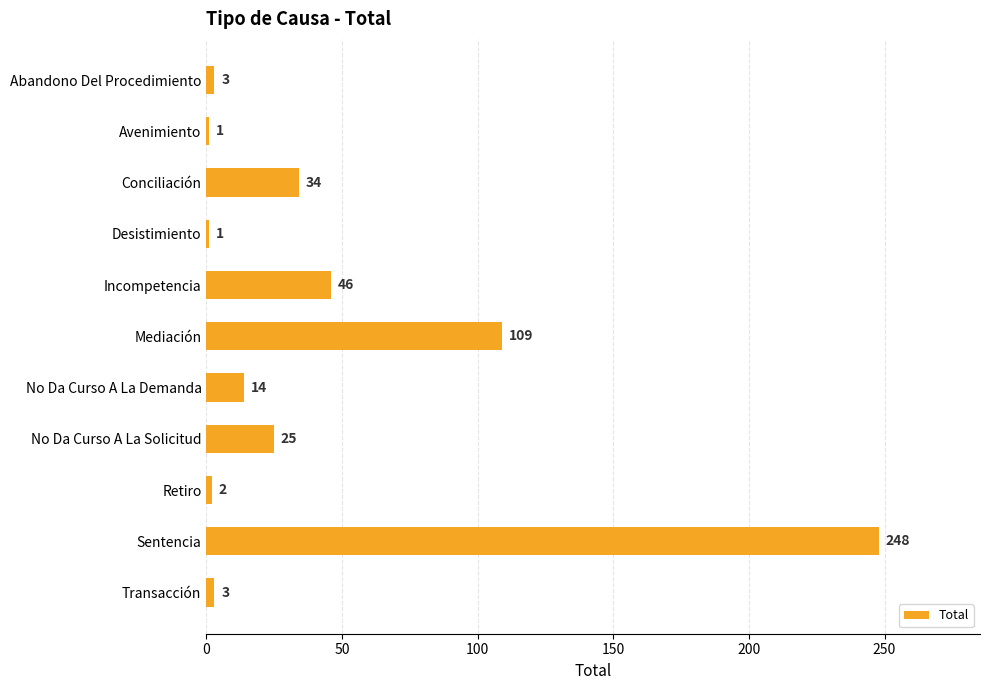

Is it true that the value at No Da Curso A La Demanda is 14?

True